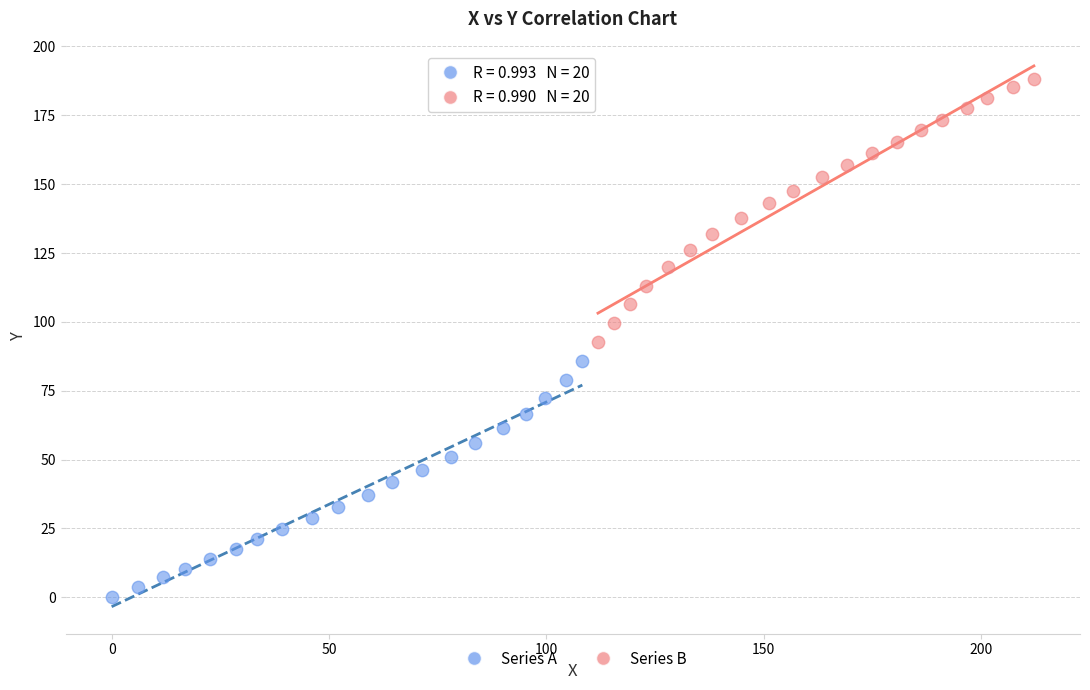

What are all the series names shown in the legend?

Series A, Series B